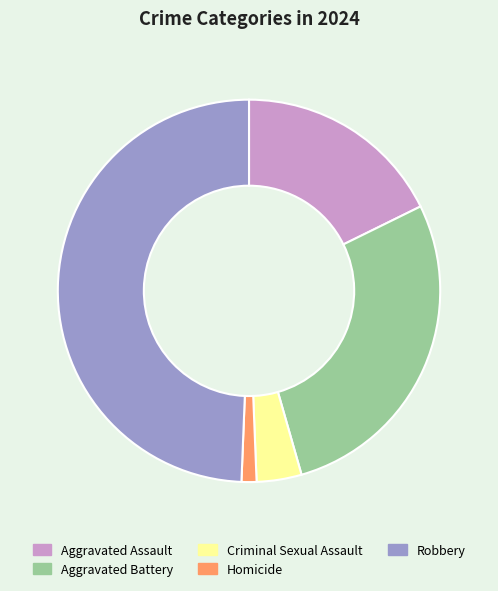

What is the largest slice in the pie chart?

Robbery